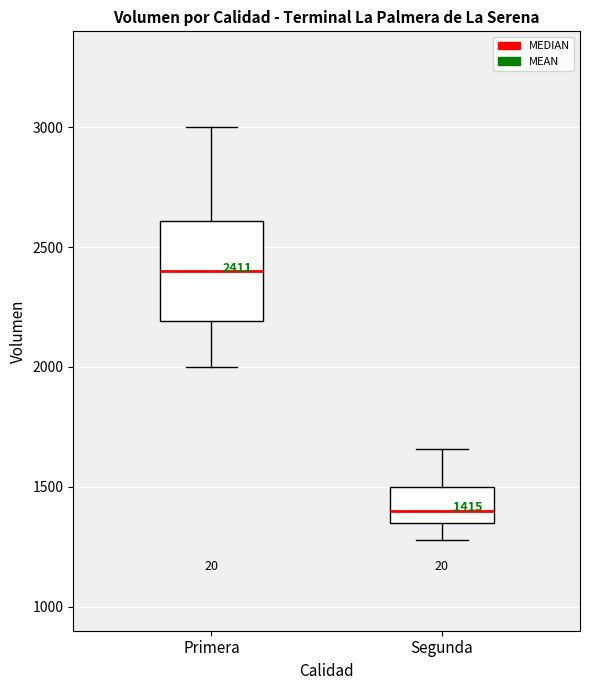

Which box's median line is the highest?

Primera